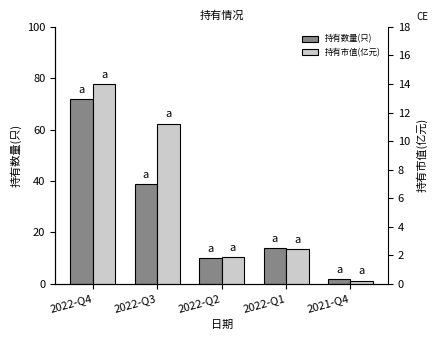

What is the label of the 5th bar from the right?

2022-Q4